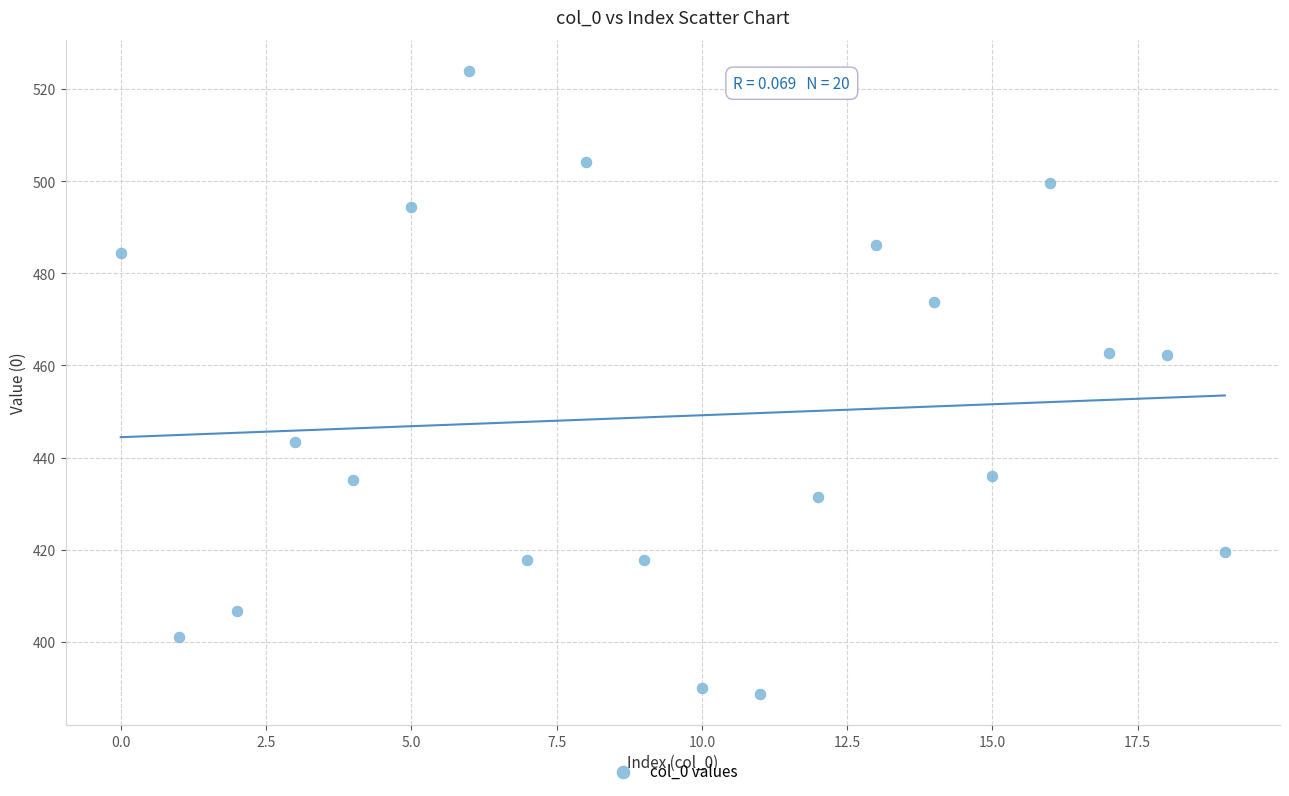

What is the range of Y values (max minus min)?

135.2